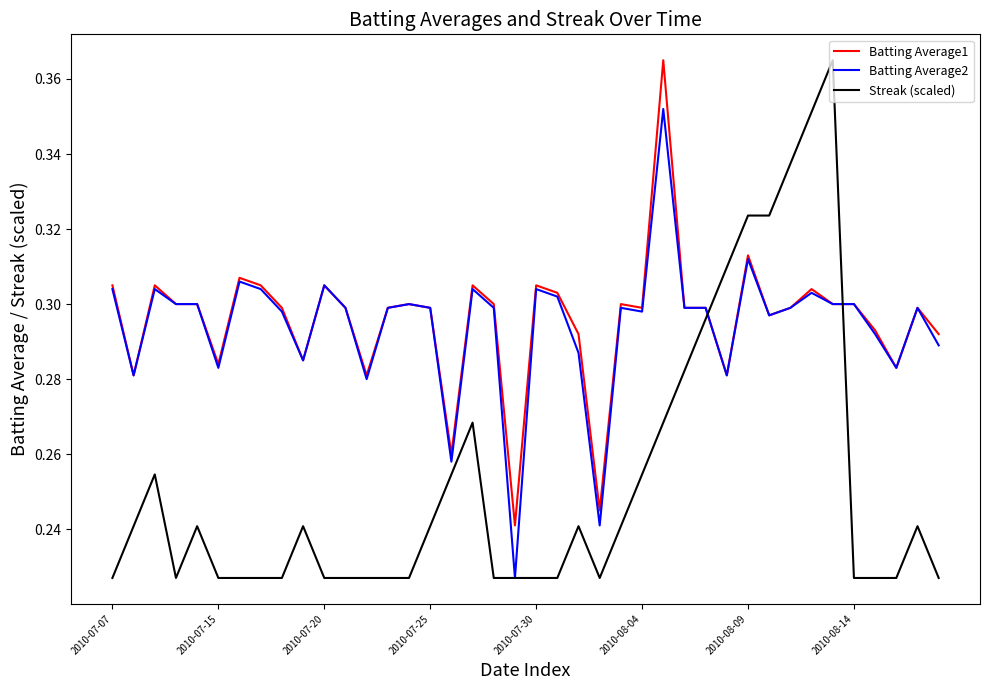

Which series has the widest spread of values?

Streak (scaled)